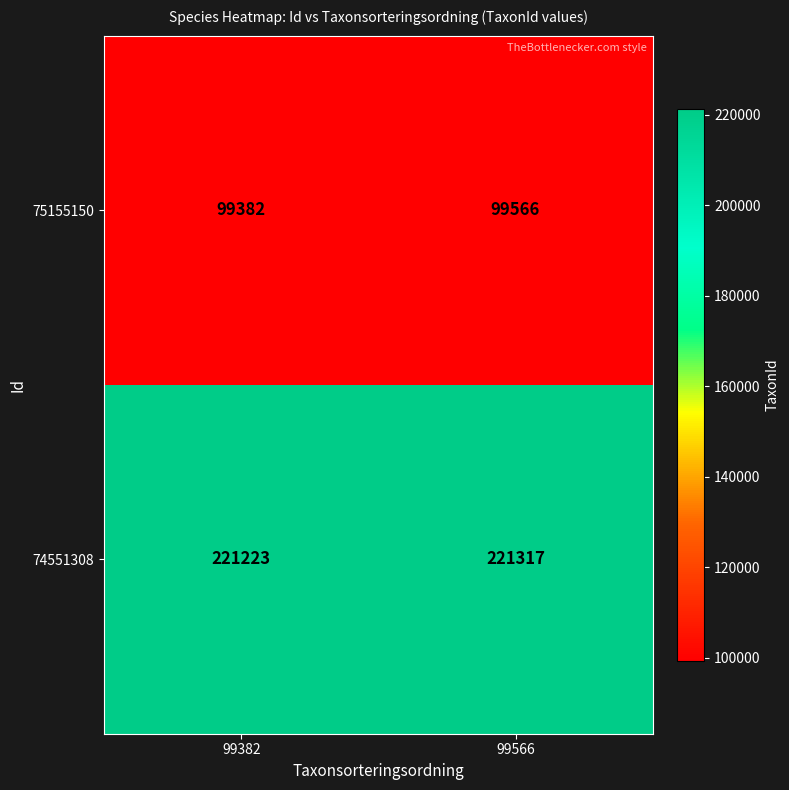

Which category has the highest value across all series?

99566